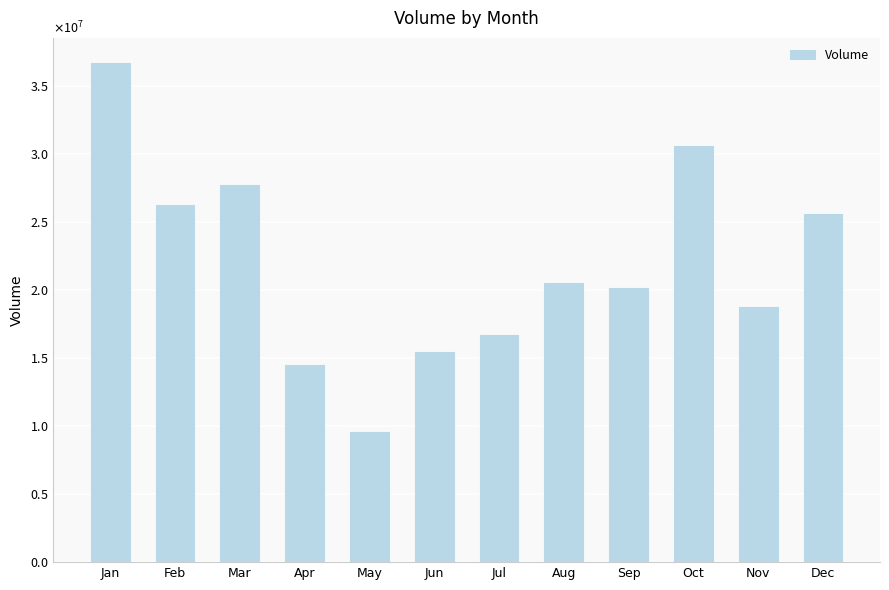

What is the value of the 3rd bar from the left?

27734577